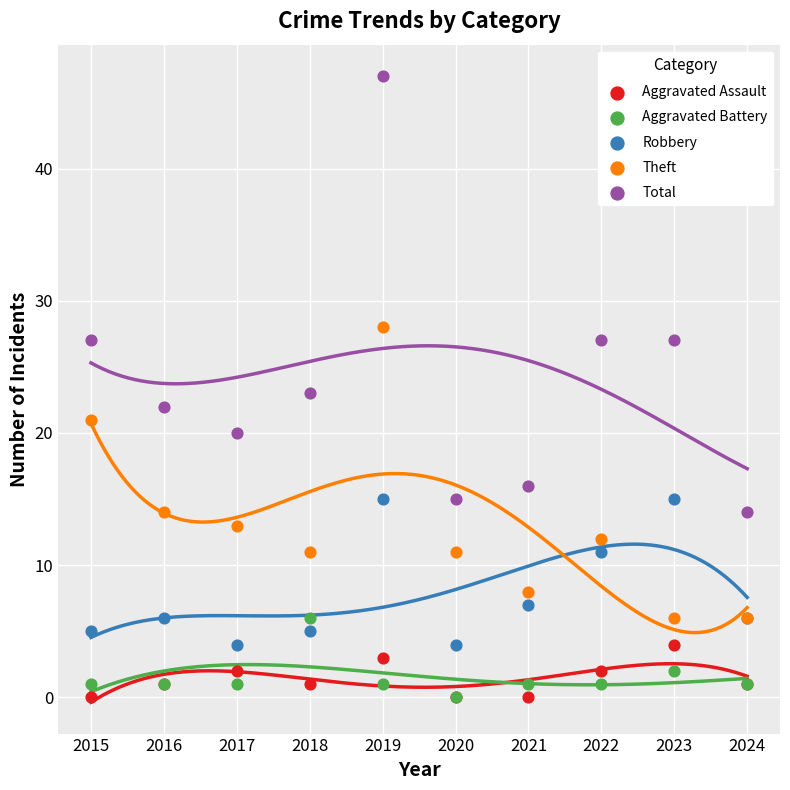

In the Robbery series, what Y value is closest to 9?

7